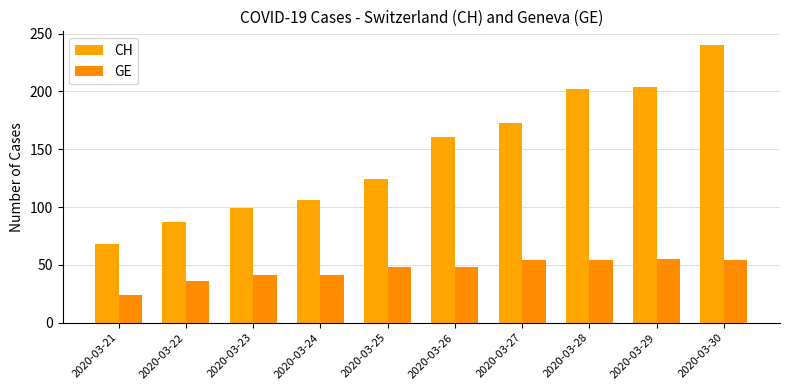

What is the difference between the GE values at 2020-03-25 and 2020-03-23?

7